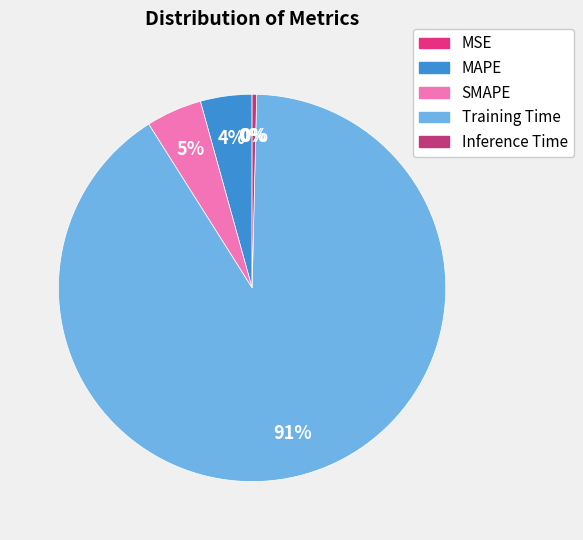

True or false: SMAPE accounts for 19% of the total.

False